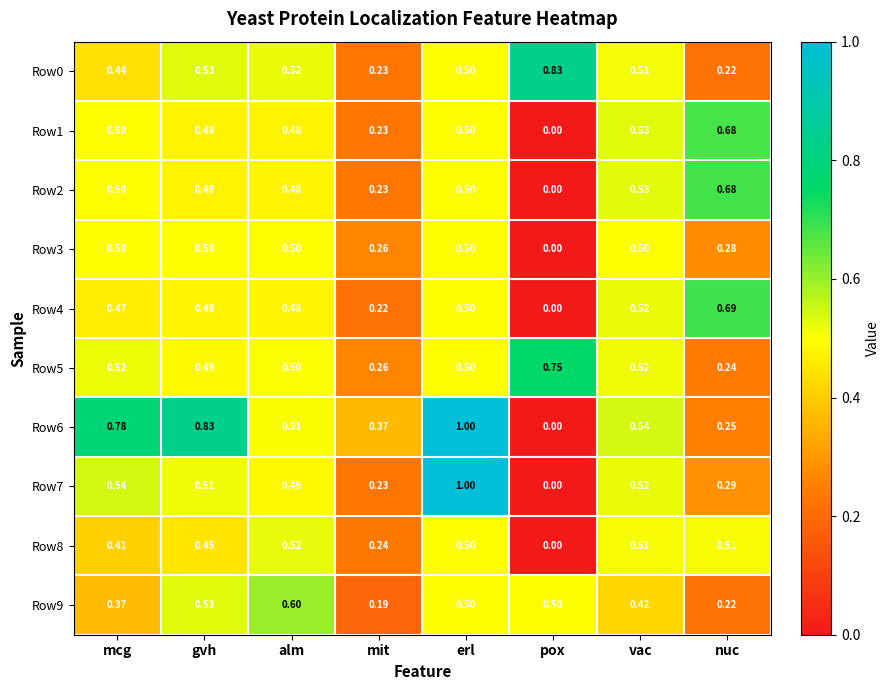

At which label does Row1 reach its minimum?

pox